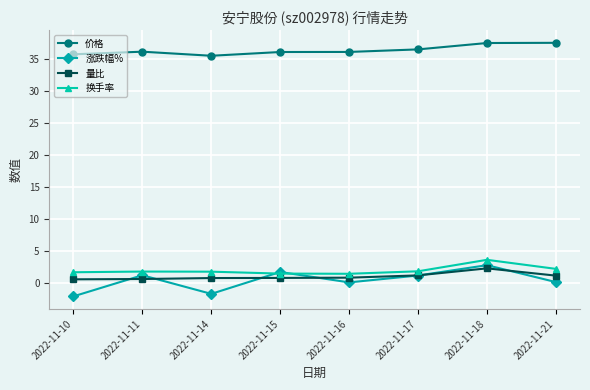

What is the average value of the 换手率 series?

1.9